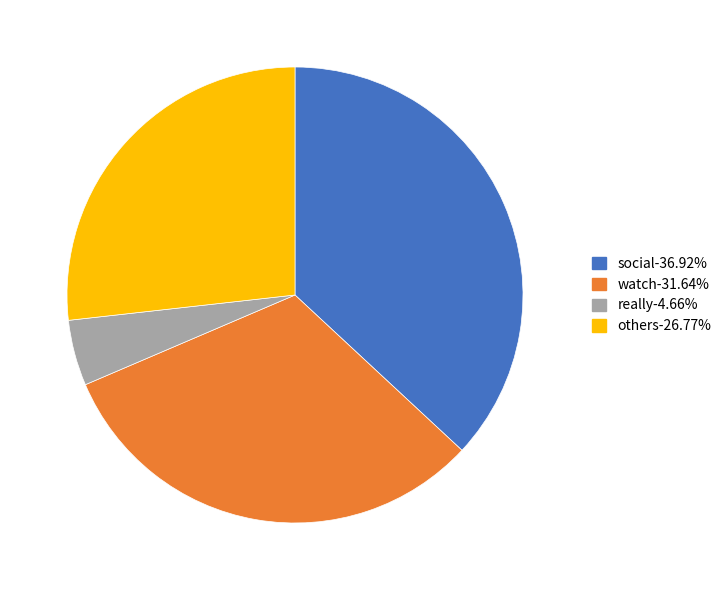

Does any single category account for the majority?

No